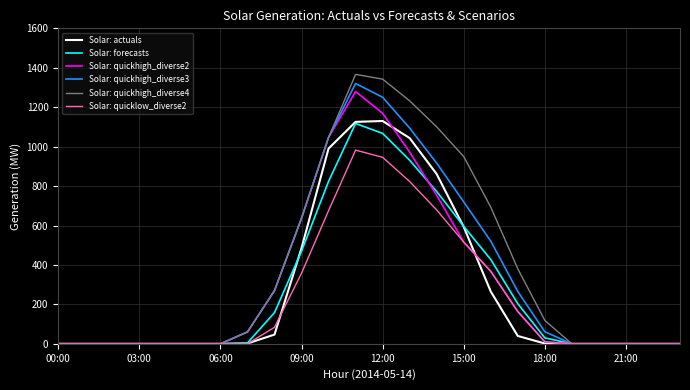

What is the highest value of the Solar: quickhigh_diverse4 series?

1366.4